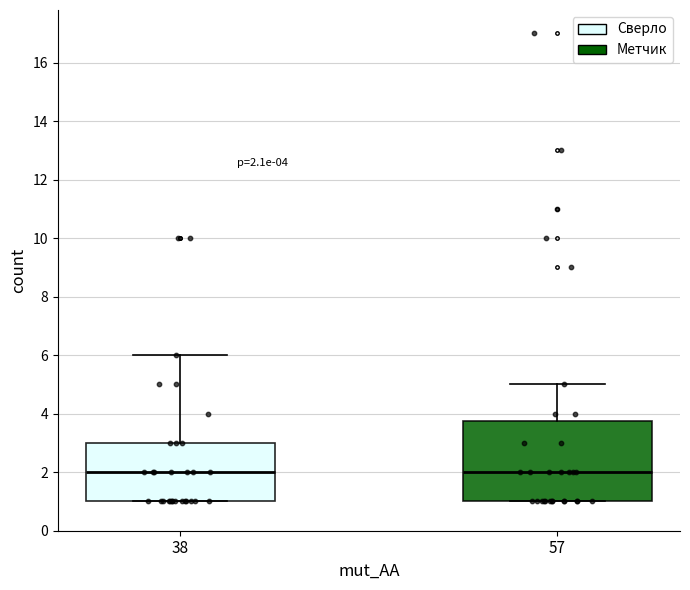

Comparing the boxes themselves (not the whiskers), which one is the tallest?

57